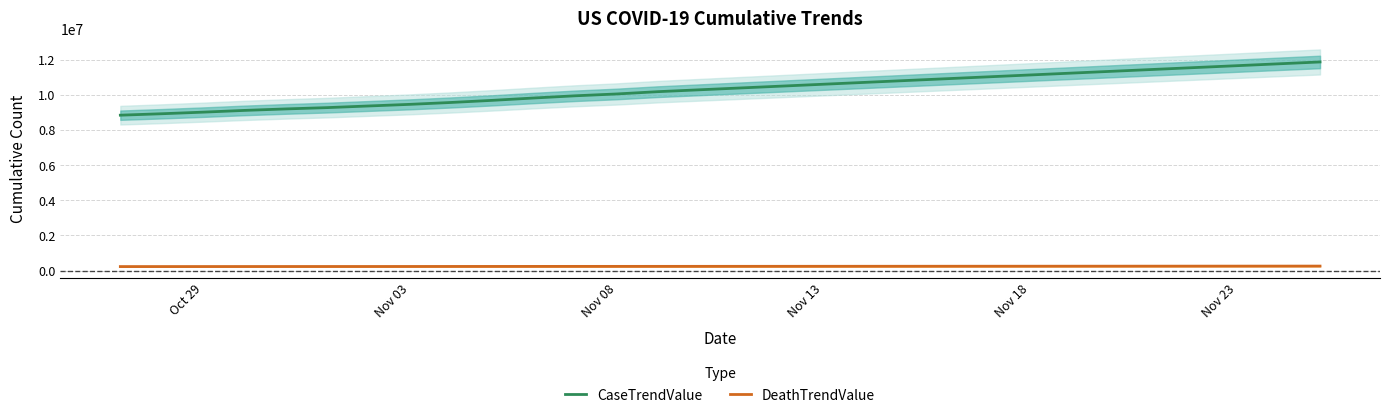

True or false: CaseTrendValue and DeathTrendValue intersect in this chart.

False